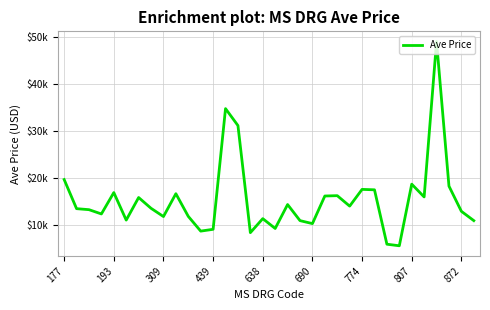

Is this an area chart (filled region under the line)?

No